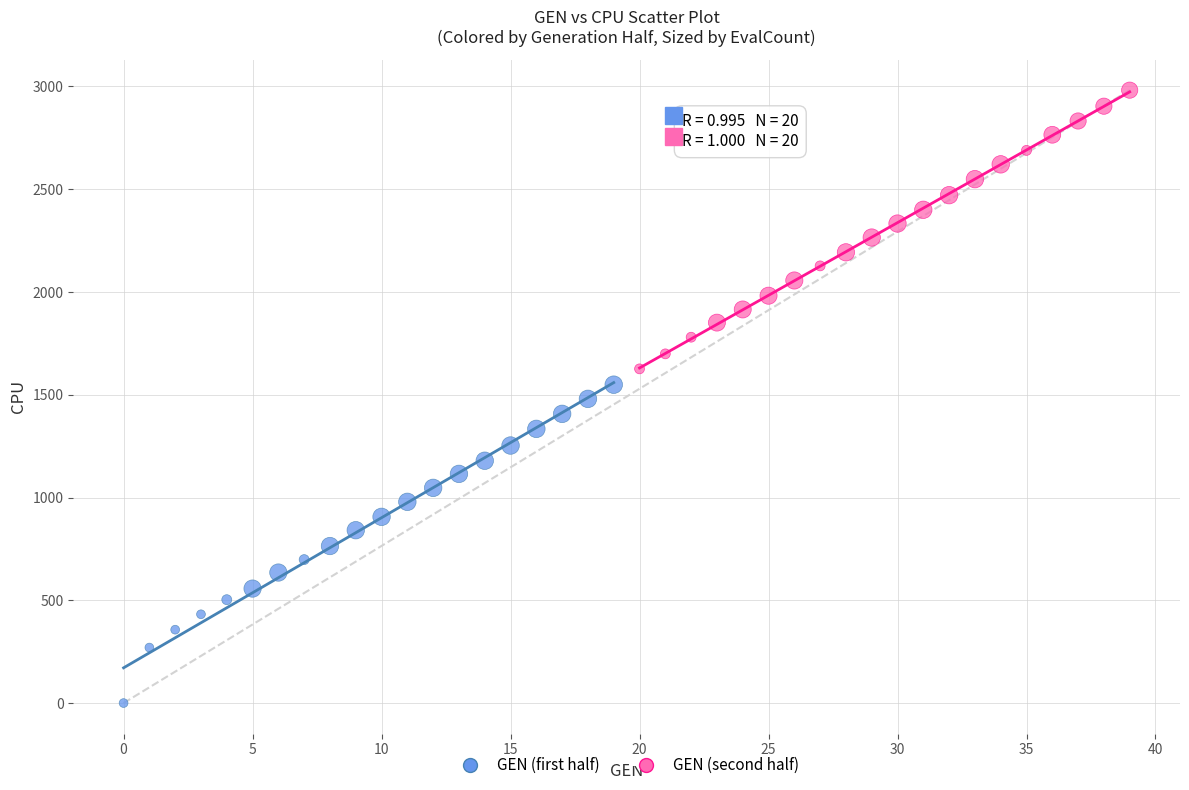

Which series contains the lowest Y value?

GEN (first half)